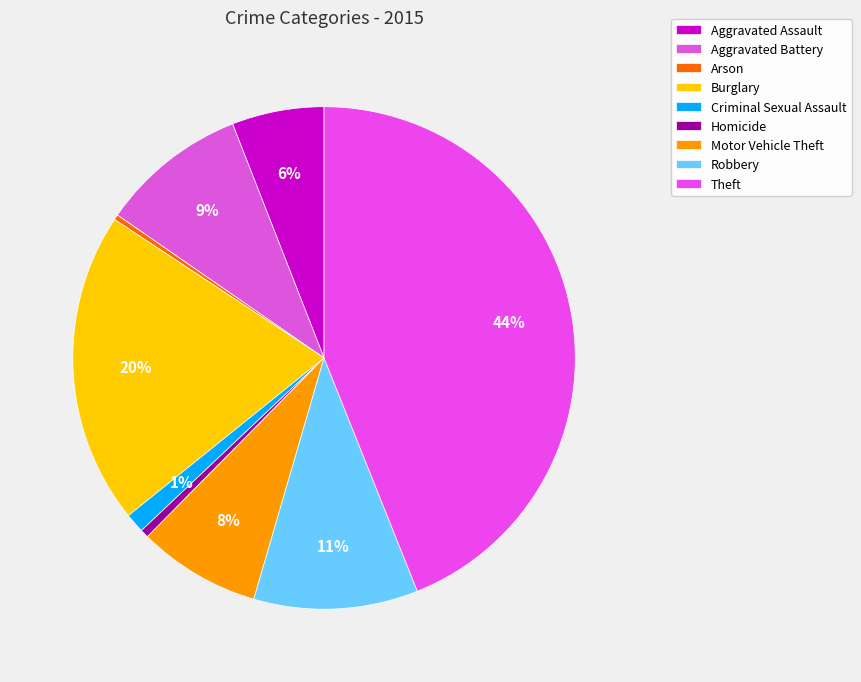

The Arson slice represents 0% of the pie. True or false?

True